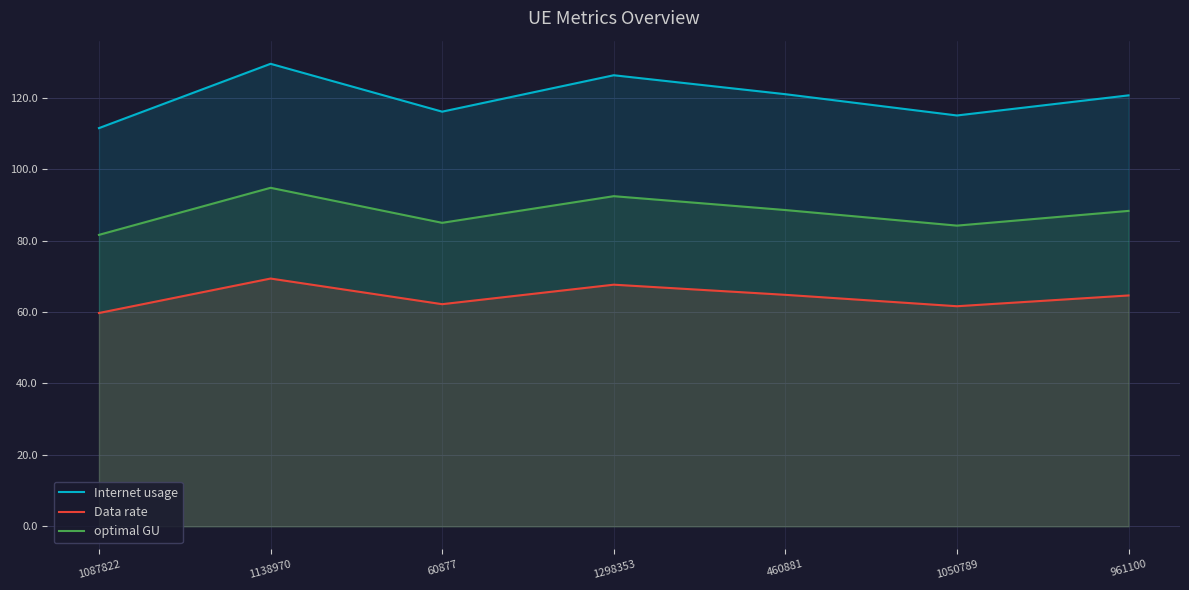

What is the label of the 5th point from the right?

60877